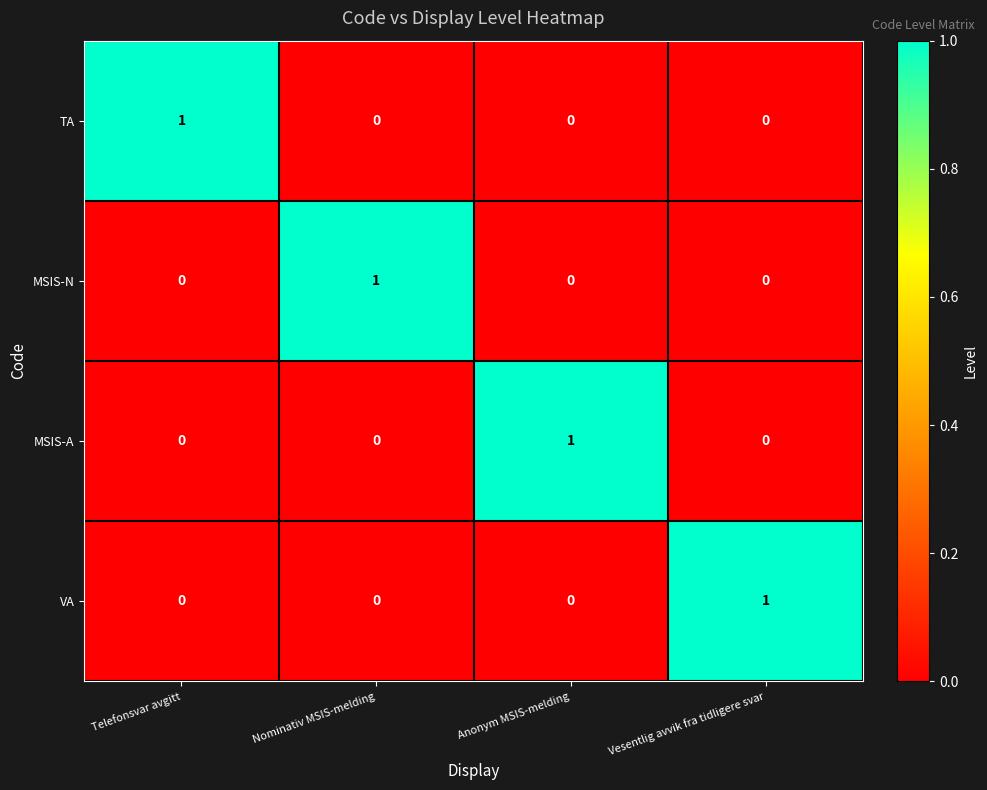

How many categories are shown in the chart?

4